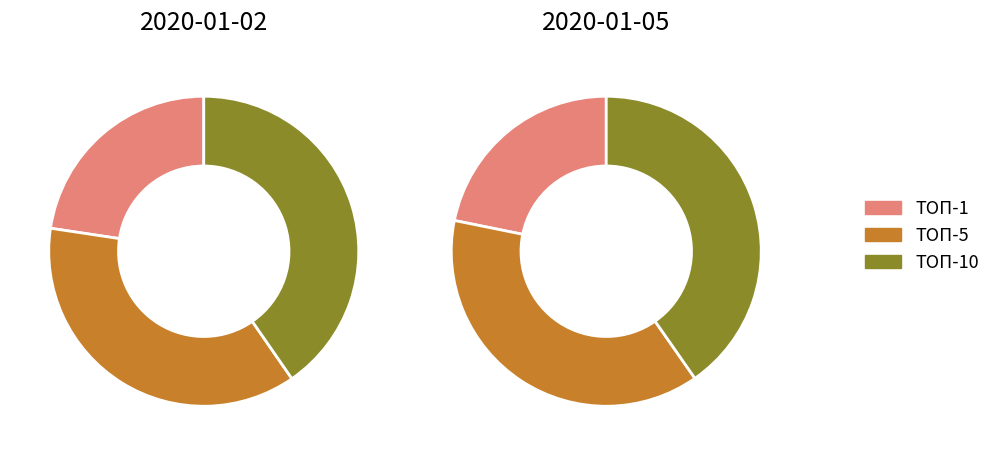

Which category has the biggest portion of the pie?

ТОП-10